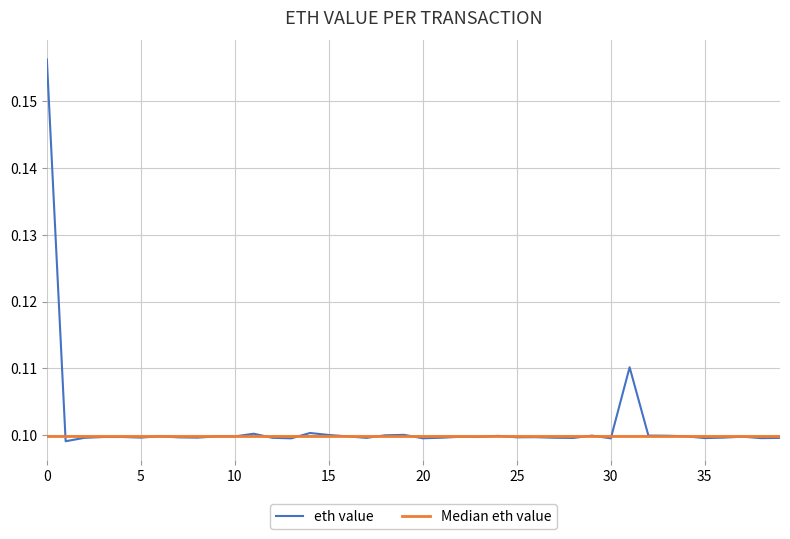

What are all the series names shown in the legend?

eth value, Median eth value